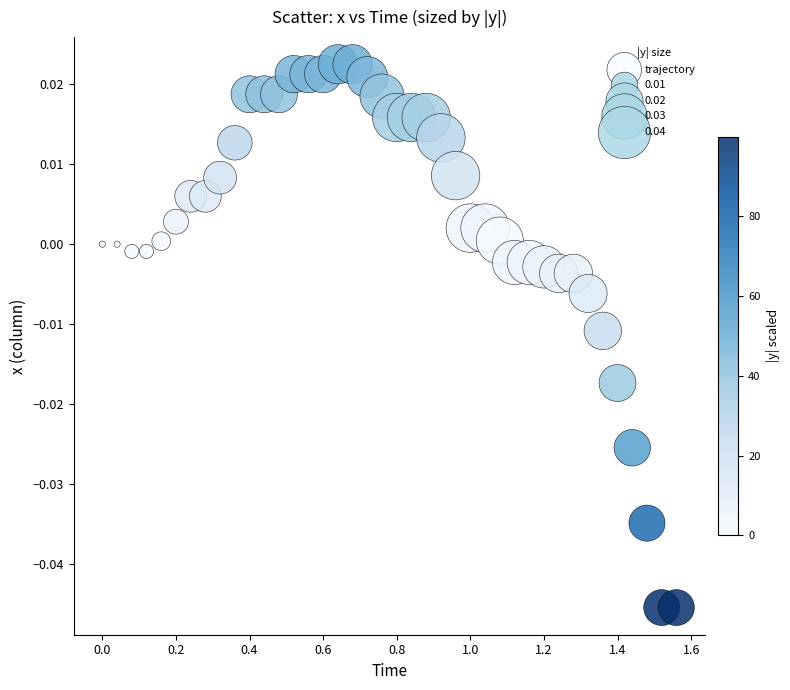

What is the range of X values (max minus min)?

1.6